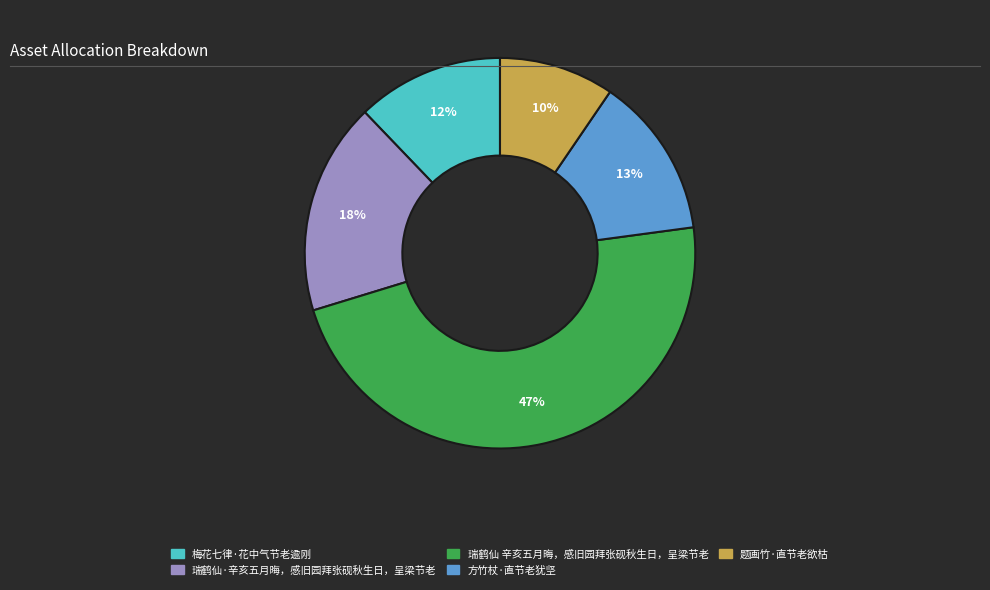

Is 瑞鹤仙·辛亥五月晦，感旧园拜张砚秋生日，呈梁节老 the majority of the pie?

No